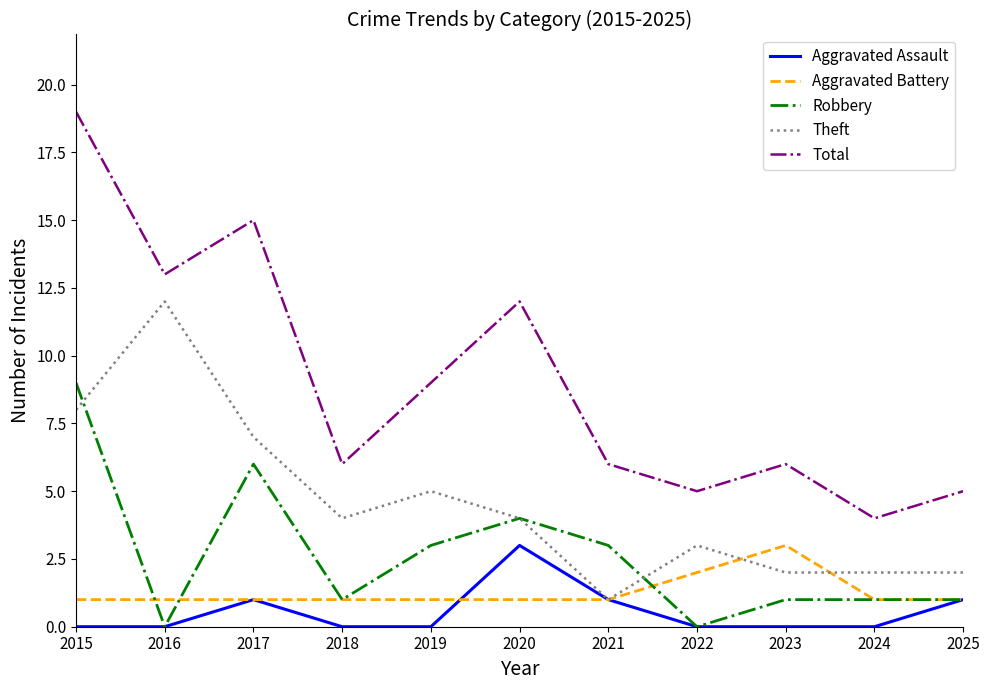

In Total, how many points are higher than both neighbors (excluding endpoints)?

3